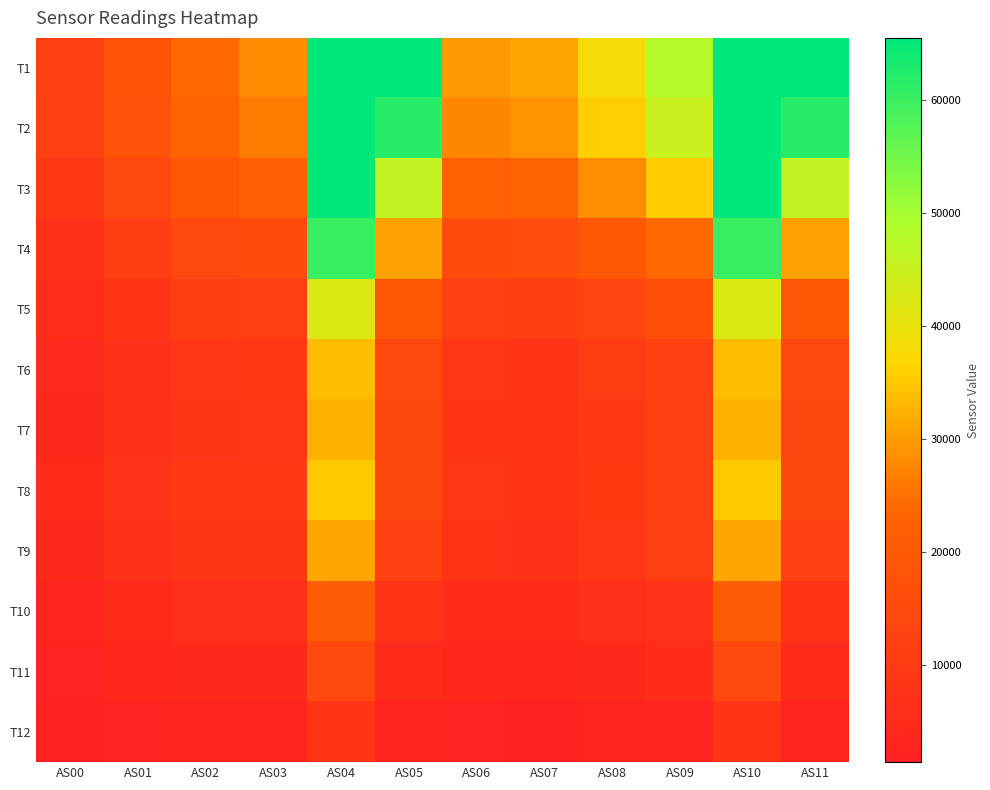

Reading left to right, transcribe all the data shown in this chart.

T1: AS00=12098	AS01=18370	AS02=24346	AS03=27952	AS04=65535	AS05=65535	AS06=29739	AS07=31261	AS08=38361	AS09=48034	AS10=65535	AS11=65535
T2: AS00=11435	AS01=17425	AS02=23083	AS03=26338	AS04=65535	AS05=61606	AS06=27874	AS07=29176	AS08=35805	AS09=45197	AS10=65535	AS11=61638
T3: AS00=9551	AS01=14600	AS02=19050	AS03=21638	AS04=65535	AS05=46208	AS06=22335	AS07=23217	AS08=28366	AS09=35702	AS10=65535	AS11=46229
T4: AS00=7079	AS01=10817	AS02=13928	AS03=15490	AS04=60078	AS05=30492	AS06=15639	AS07=15958	AS08=19391	AS09=24269	AS10=60024	AS11=30468
T5: AS00=5631	AS01=8621	AS02=10859	AS03=11620	AS04=42085	AS05=18953	AS06=11277	AS07=11119	AS08=13268	AS09=16263	AS10=42090	AS11=18957
T6: AS00=4754	AS01=7292	AS02=9092	AS03=9490	AS04=33727	AS05=14205	AS06=8963	AS07=8625	AS08=10179	AS09=12338	AS10=33739	AS11=14211
T7: AS00=4518	AS01=6987	AS02=8708	AS03=9044	AS04=32528	AS05=13777	AS06=8494	AS07=8101	AS08=9636	AS09=11799	AS10=32499	AS11=13772
T8: AS00=5131	AS01=7729	AS02=9688	AS03=9763	AS04=35155	AS05=13556	AS06=8990	AS07=8481	AS08=10111	AS09=12289	AS10=35156	AS11=13556
T9: AS00=4591	AS01=6992	AS02=8760	AS03=8804	AS04=31212	AS05=11973	AS06=8011	AS07=7509	AS08=9052	AS09=11147	AS10=31206	AS11=11971
T10: AS00=3252	AS01=4996	AS02=6233	AS03=6238	AS04=21110	AS05=7900	AS06=5539	AS07=5176	AS08=6222	AS09=7750	AS10=21084	AS11=7894
T11: AS00=2336	AS01=3655	AS02=4550	AS03=4526	AS04=14472	AS05=5292	AS06=3951	AS07=3644	AS08=4428	AS09=5595	AS10=14467	AS11=5290
T12: AS00=1370	AS01=2162	AS02=2685	AS03=2610	AS04=8181	AS05=2578	AS06=2216	AS07=1981	AS08=2393	AS09=3014	AS10=8183	AS11=2580